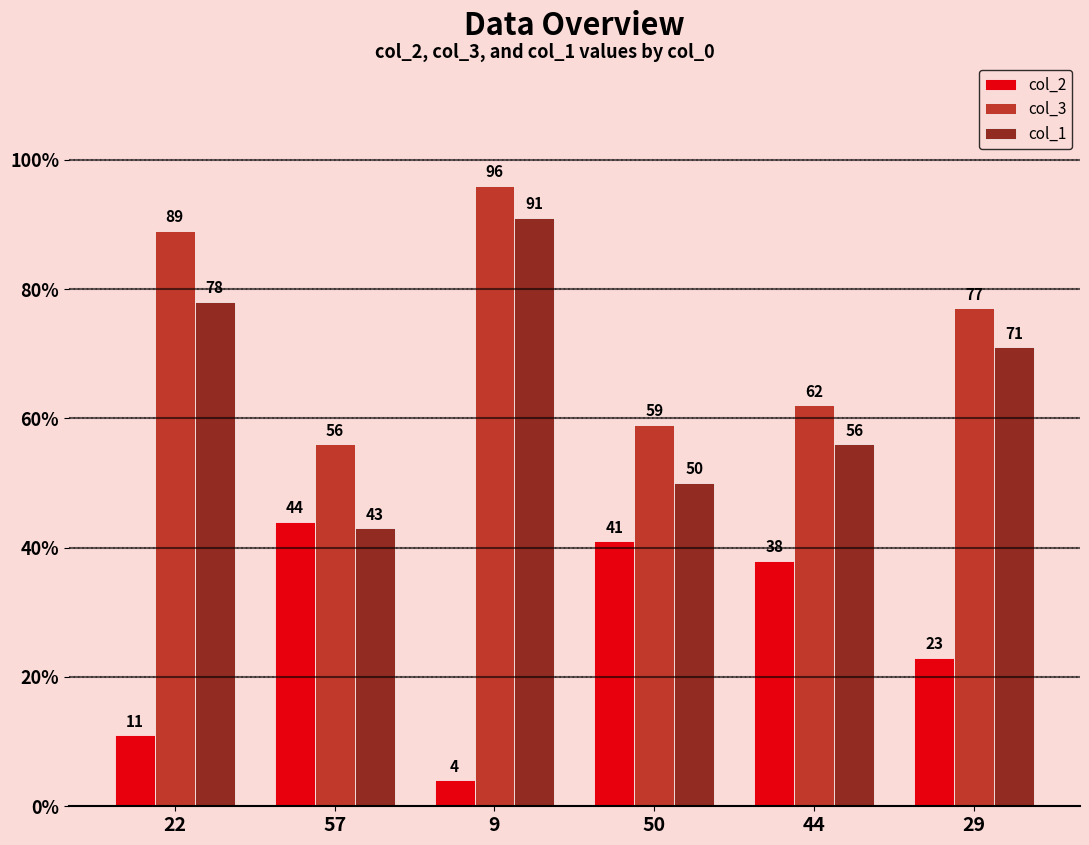

Count the number of data series in this chart.

3